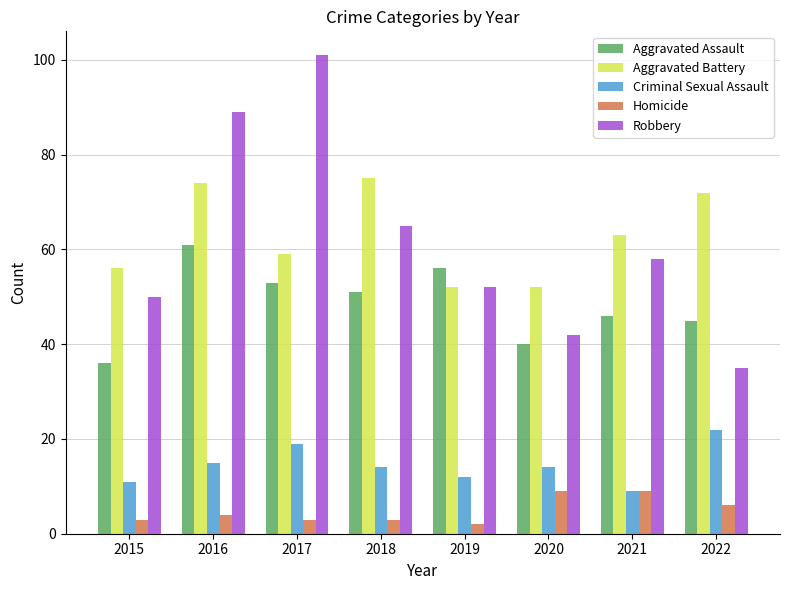

Which series changed the most between 2016 and 2017?

Aggravated Battery